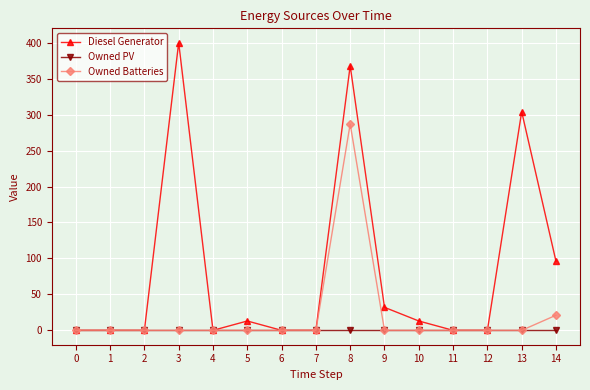

List the series in order of their peak value, lowest first.

Owned PV, Owned Batteries, Diesel Generator